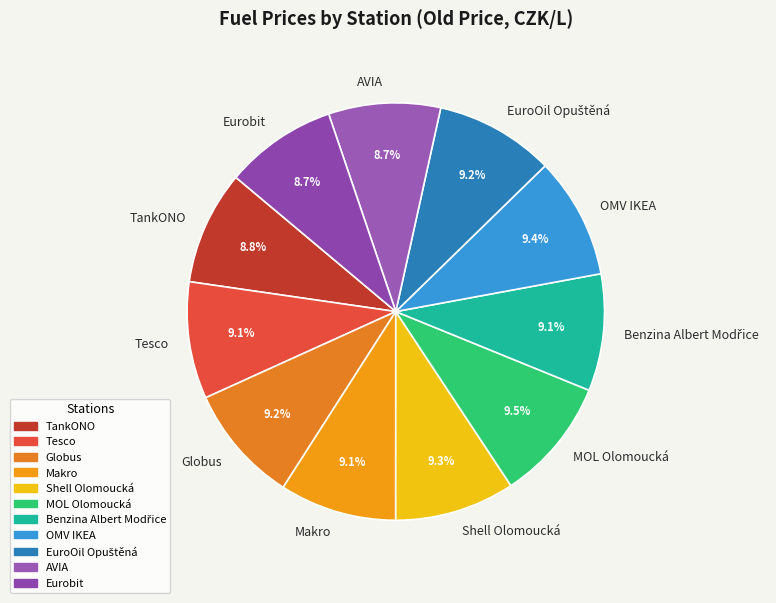

How much of the chart is everything except MOL Olomoucká?

90.5%